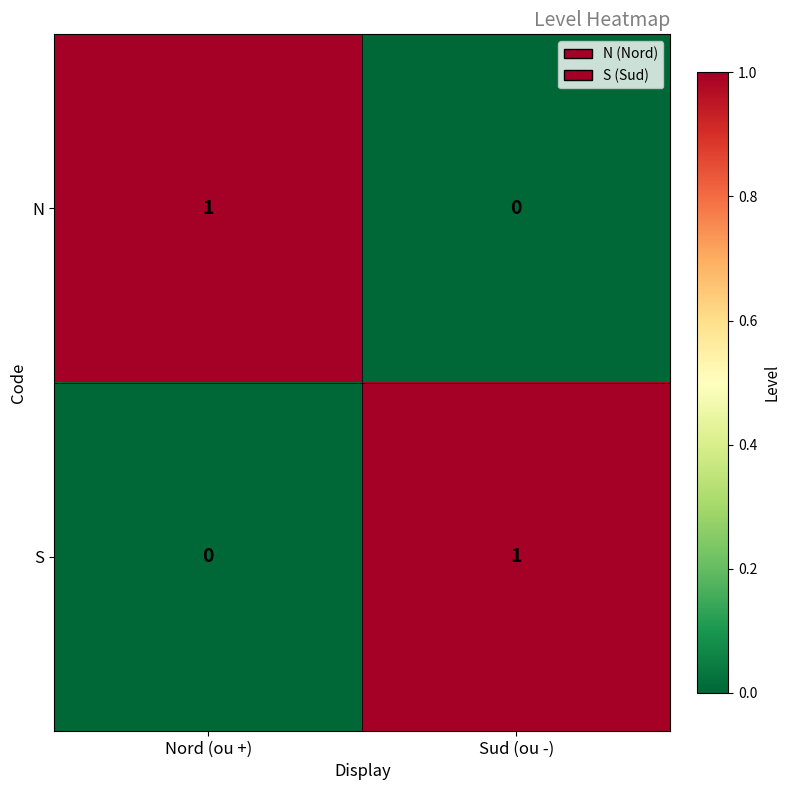

Which category has the highest value in the S series?

Sud (ou -)